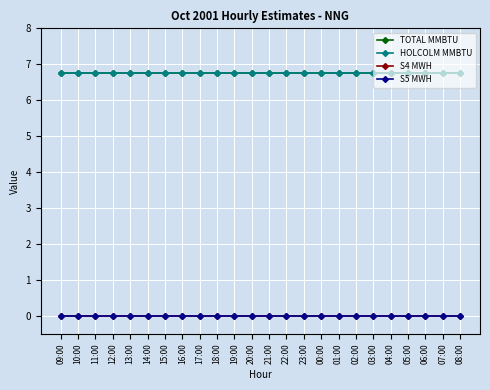

True or false: HOLCOLM MMBTU and S5 MWH cross at least once.

False